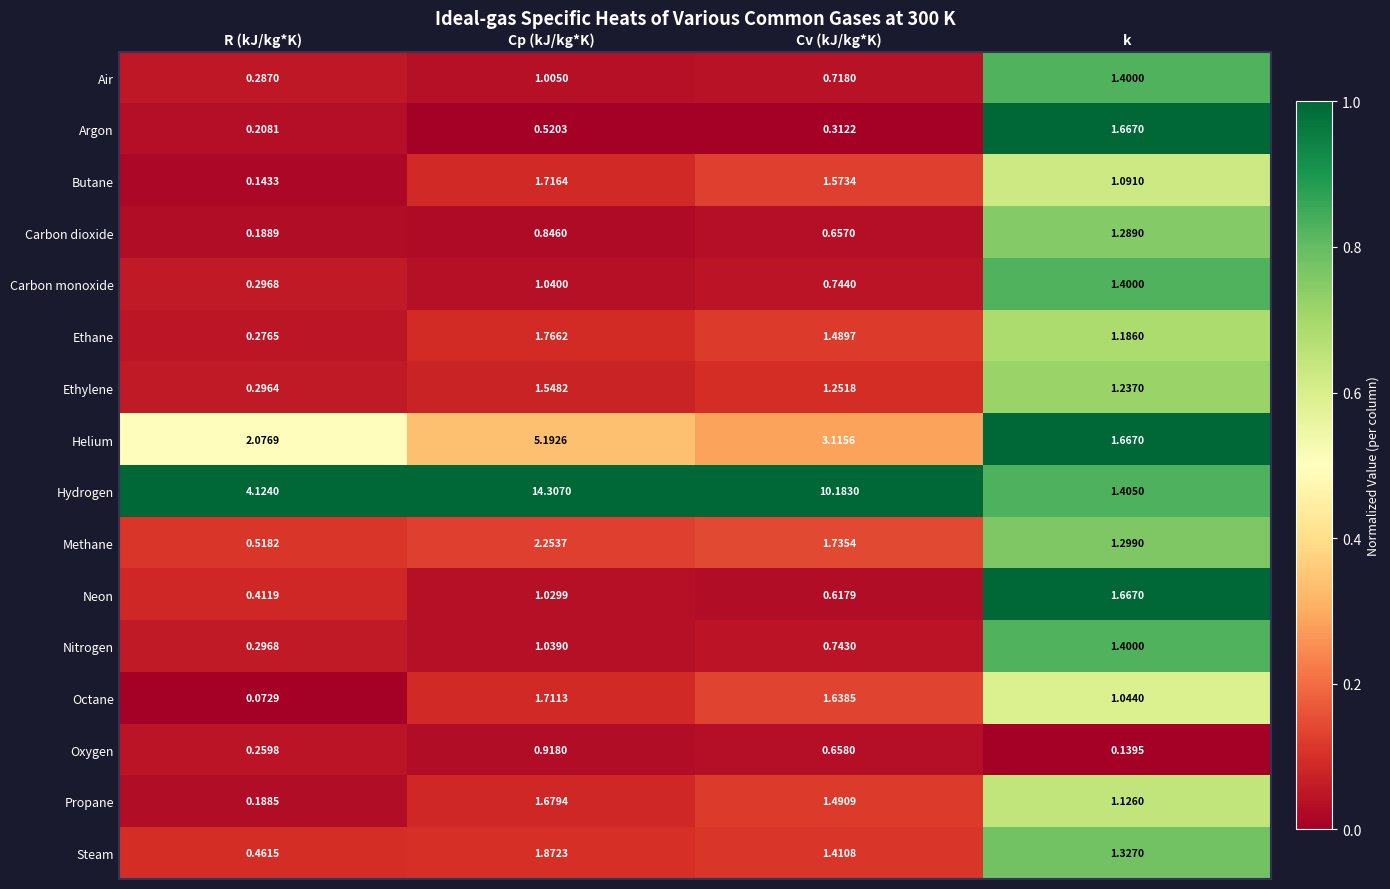

Which series has the largest total across all categories?

Hydrogen